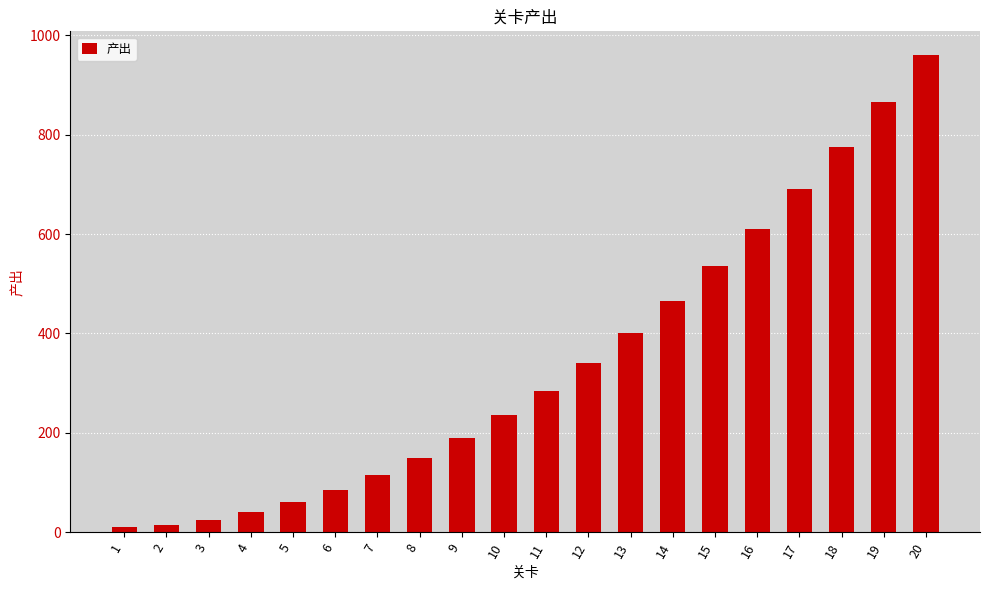

The value at 9 is 43. True or false?

False